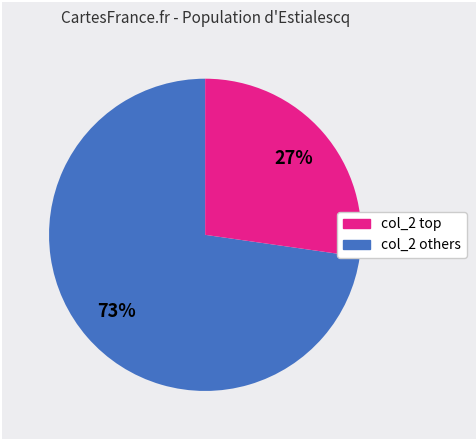

How many segments does this pie chart have?

2